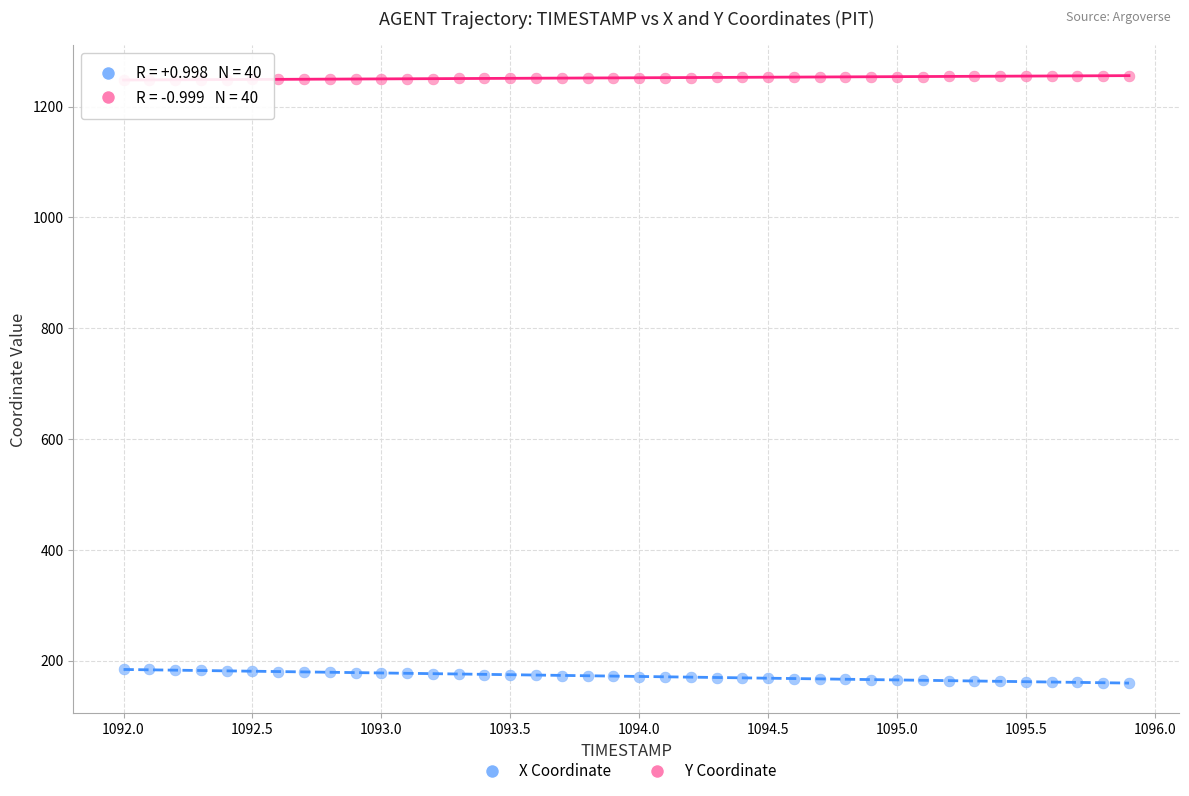

Which series has the widest spread of Y values?

Y Coordinate